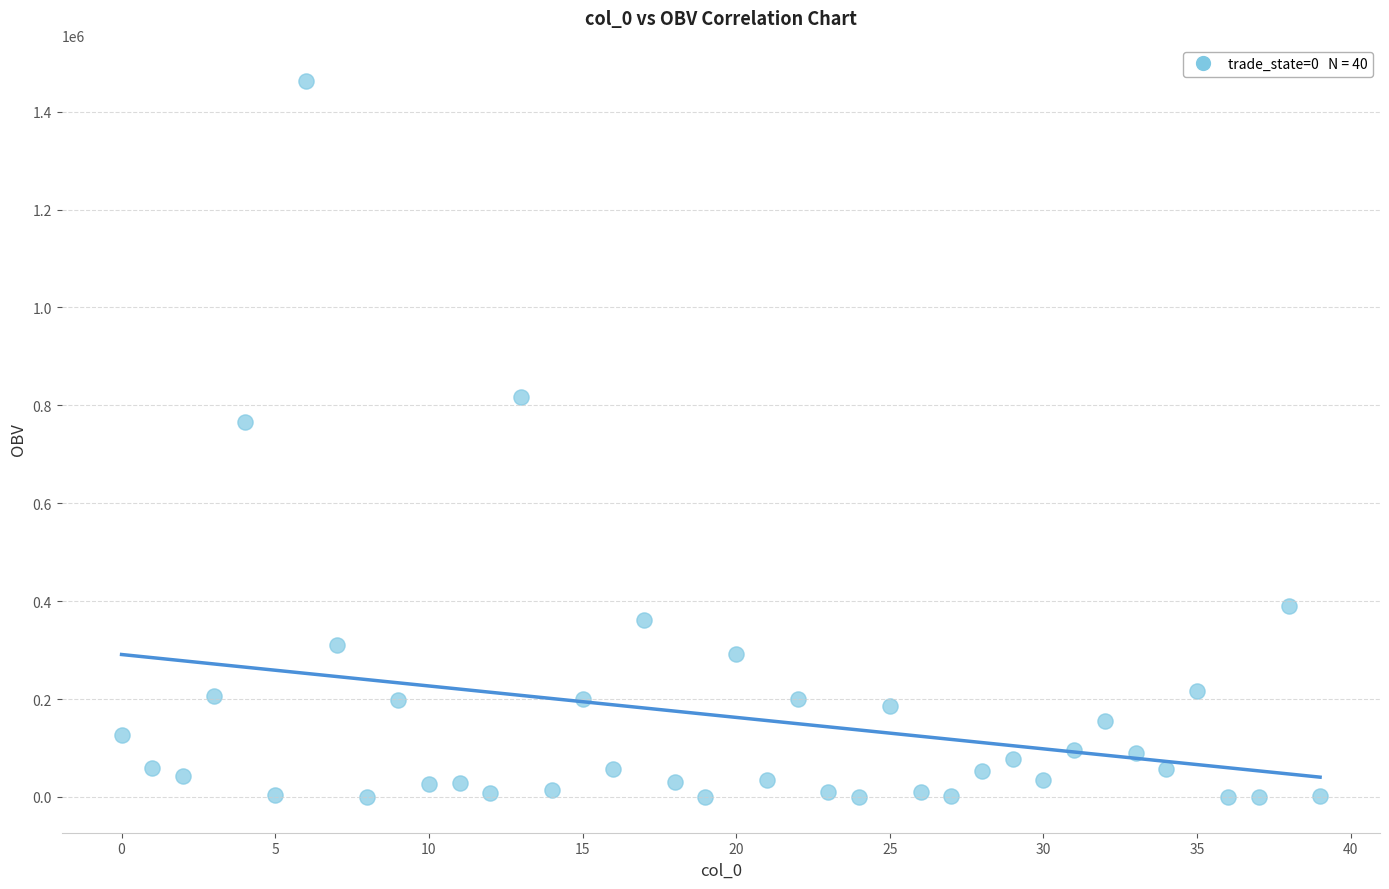

What is the range of Y values (max minus min)?

1463226.1